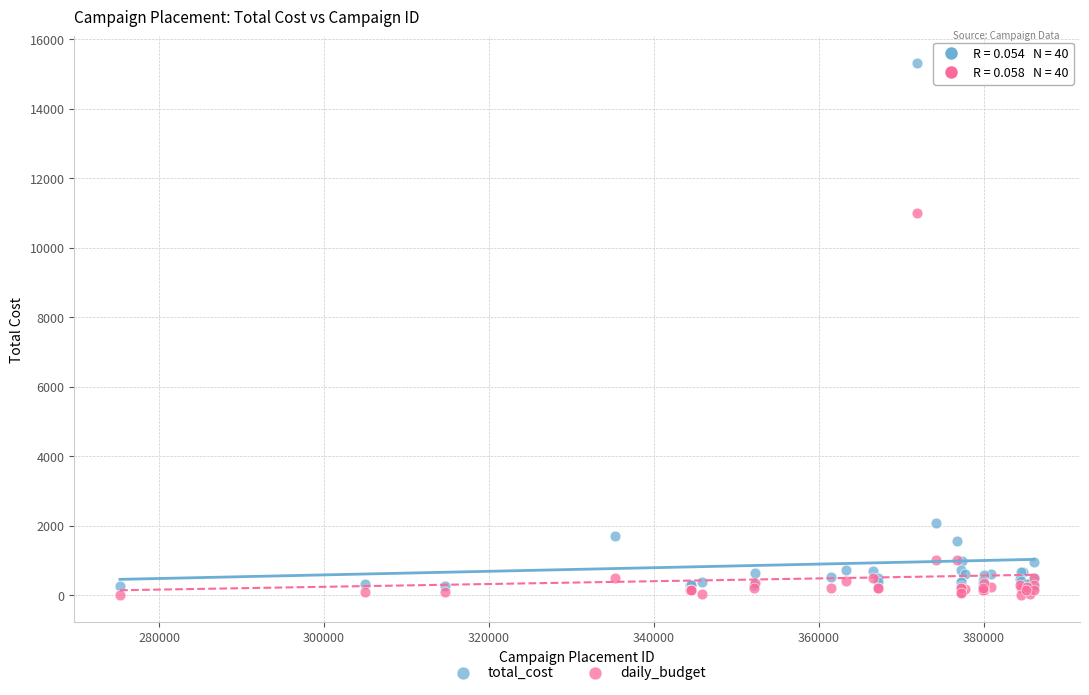

Which series has the widest spread of Y values?

total_cost